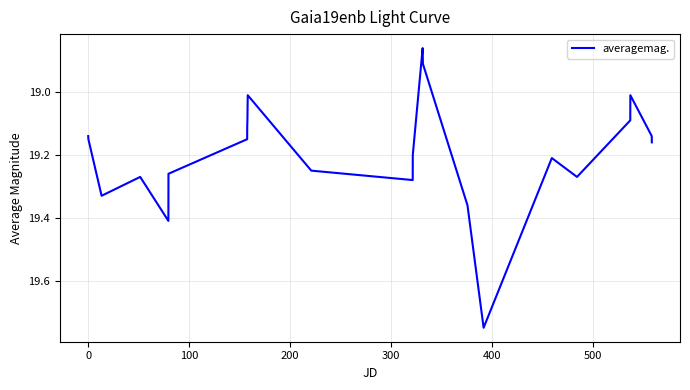

Does the chart have visible grid lines?

Yes